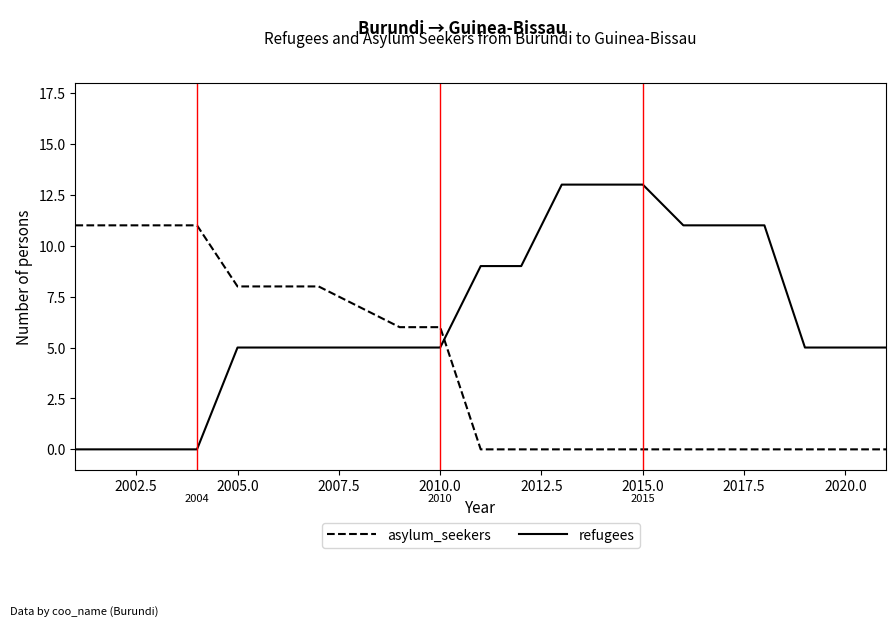

What is the difference between the maximum and minimum values in the asylum_seekers series?

11